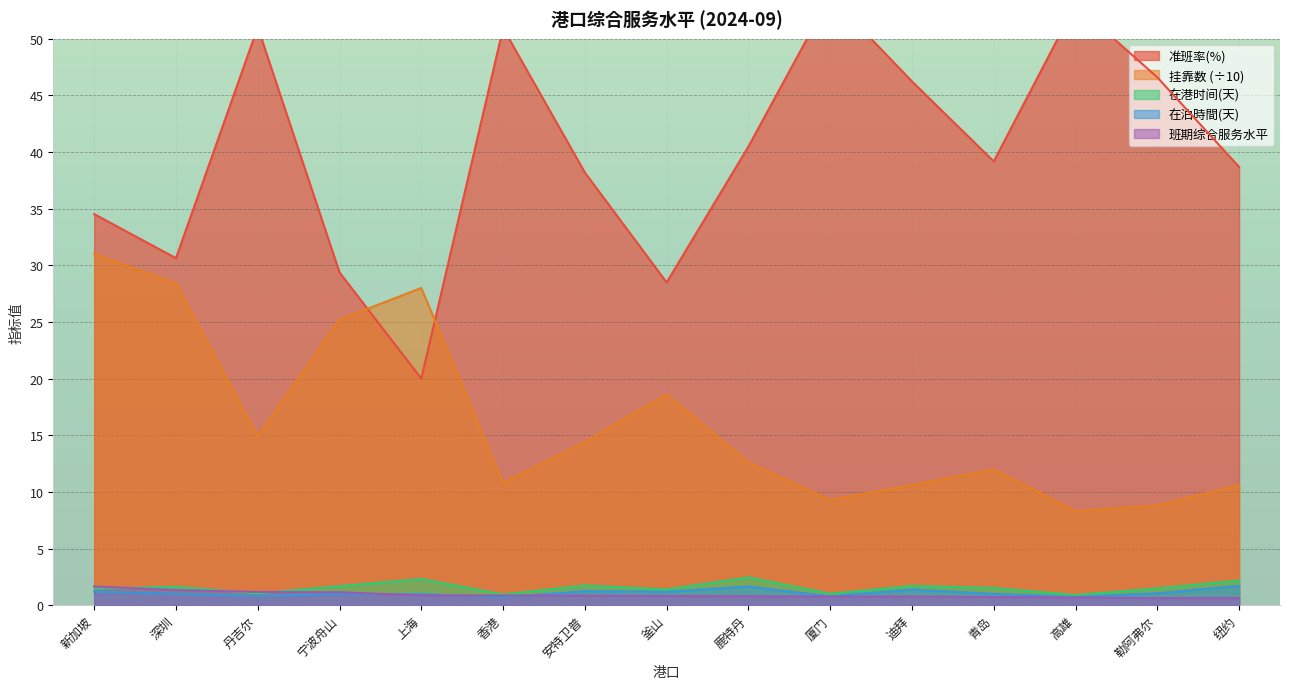

Reading left to right, list all the values displayed in this chart.

准班率(%): 新加坡=34.5	深圳=30.6	丹吉尔=51.0	宁波舟山=29.4	上海=20.0	香港=50.9	安特卫普=38.2	釜山=28.5	鹿特丹=40.5	厦门=53.8	迪拜=46.2	青岛=39.2	高雄=53.0	勒阿弗尔=46.6	纽约=38.7
挂靠数: 新加坡=31.0	深圳=28.4	丹吉尔=14.9	宁波舟山=25.2	上海=28.0	香港=10.8	安特卫普=14.4	釜山=18.6	鹿特丹=12.6	厦门=9.3	迪拜=10.6	青岛=12.0	高雄=8.3	勒阿弗尔=8.8	纽约=10.6
在港时间(天): 新加坡=1.5	深圳=1.6	丹吉尔=1.0	宁波舟山=1.7	上海=2.3	香港=0.9	安特卫普=1.7	釜山=1.4	鹿特丹=2.5	厦门=1.0	迪拜=1.7	青岛=1.5	高雄=0.9	勒阿弗尔=1.5	纽约=2.2
在泊時間(天): 新加坡=1.2	深圳=1.0	丹吉尔=0.8	宁波舟山=1.0	上海=1.0	香港=0.7	安特卫普=1.2	釜山=1.2	鹿特丹=1.6	厦门=0.8	迪拜=1.4	青岛=1.0	高雄=0.7	勒阿弗尔=1.1	纽约=1.7
班期综合服务水平: 新加坡=1.6	深圳=1.3	丹吉尔=1.2	宁波舟山=1.1	上海=0.9	香港=0.8	安特卫普=0.8	釜山=0.8	鹿特丹=0.8	厦门=0.8	迪拜=0.8	青岛=0.7	高雄=0.7	勒阿弗尔=0.6	纽约=0.6